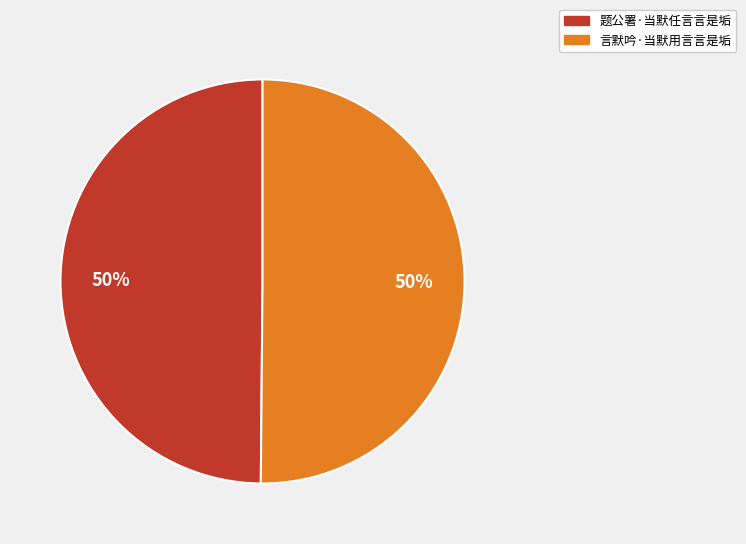

Is the sum of 言默吟·当默用言言是垢 and 题公署·当默任言言是垢 greater than half?

Yes